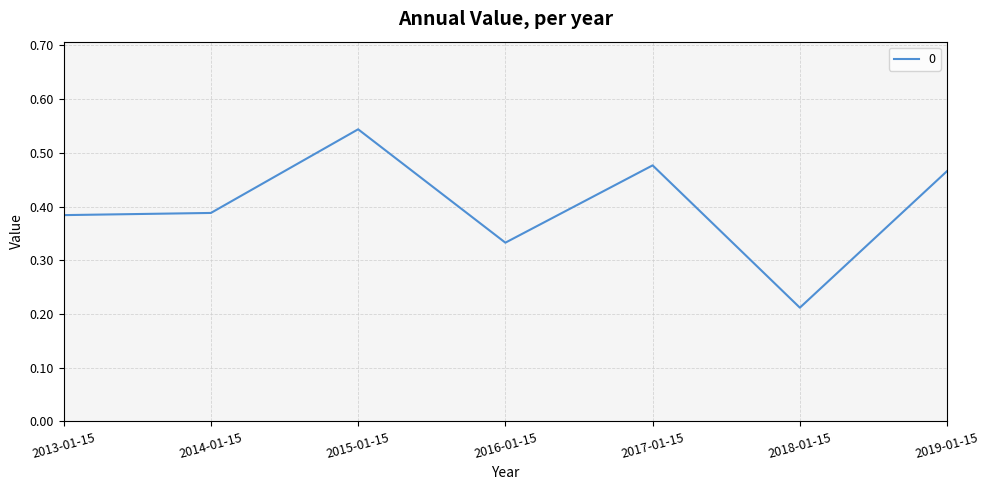

What is the sum of the values at 2017-01-15 and 2013-01-15?

0.9